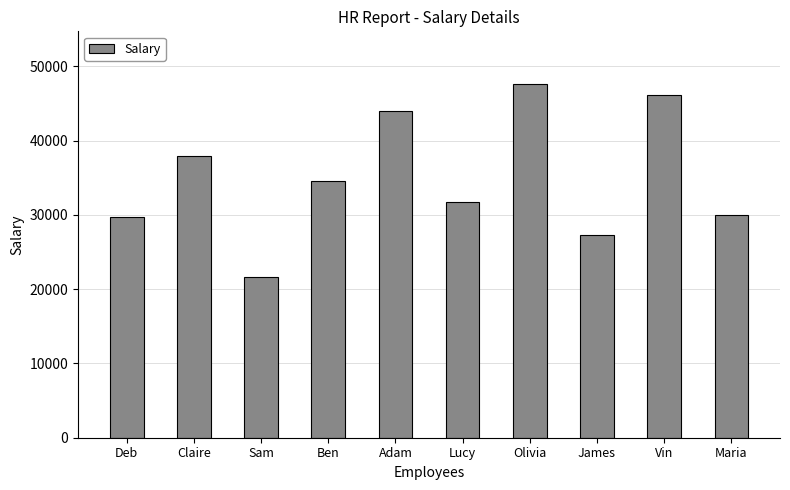

Approximately how many times larger is the value at Olivia compared to Deb?

1.6